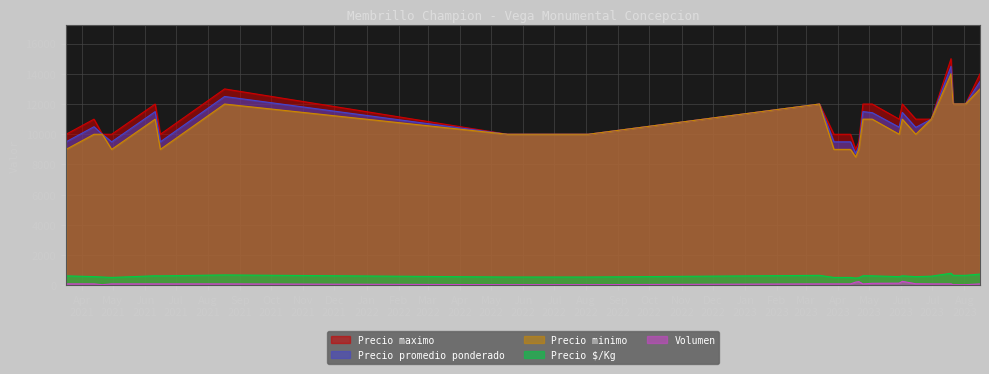

Rank the categories by Volumen value from highest to lowest.

2023-06-02, 2023-04-21, 2023-04-18, 2023-05-30, 2023-05-04, 2023-06-15, 2021-03-17, 2021-04-13, 2021-04-30, 2021-06-11, 2021-06-16, 2021-08-17, 2023-03-14, 2023-03-28, 2023-03-29, 2023-04-11, 2023-04-13, 2023-04-25, 2023-06-30, 2023-07-19, 2023-08-16, 2021-04-21, 2022-05-17, 2022-08-03, 2023-07-21, 2023-08-02